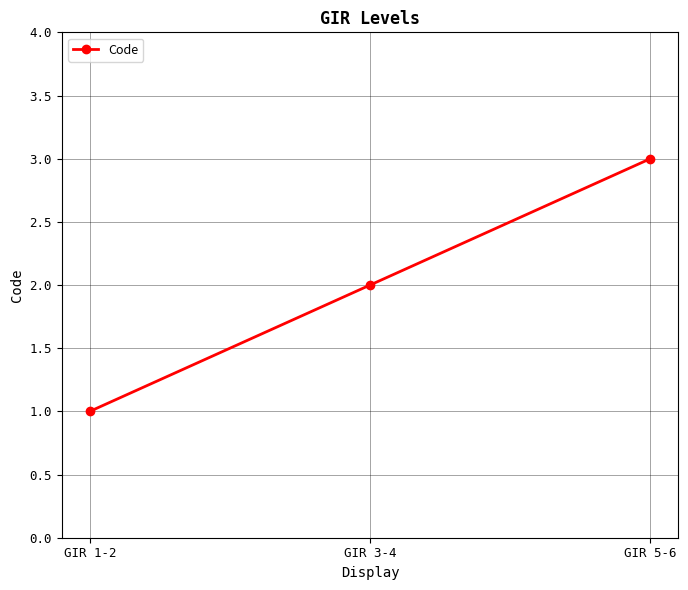

How many values are below 2?

1